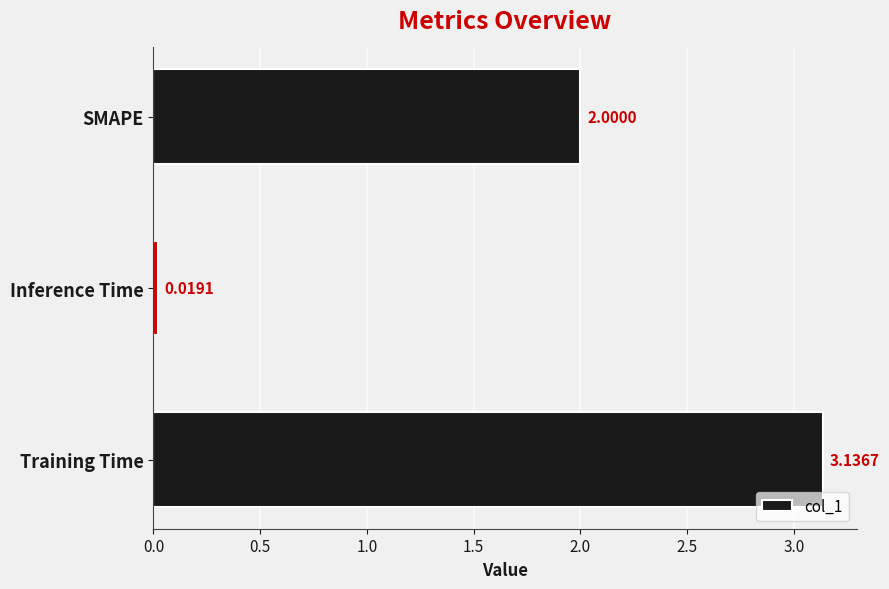

How many distinct data groups are displayed?

1